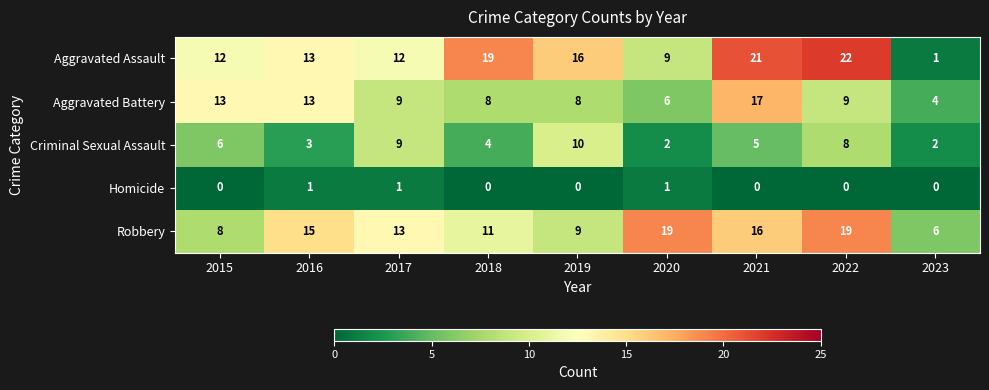

Between 2018 and 2020, which series saw the biggest shift?

Aggravated Assault